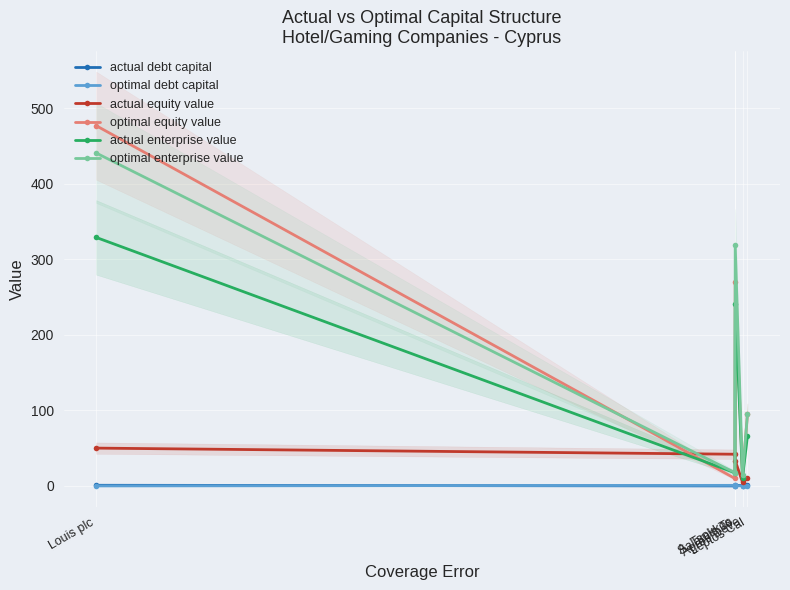

How many lines are shown in the chart?

6